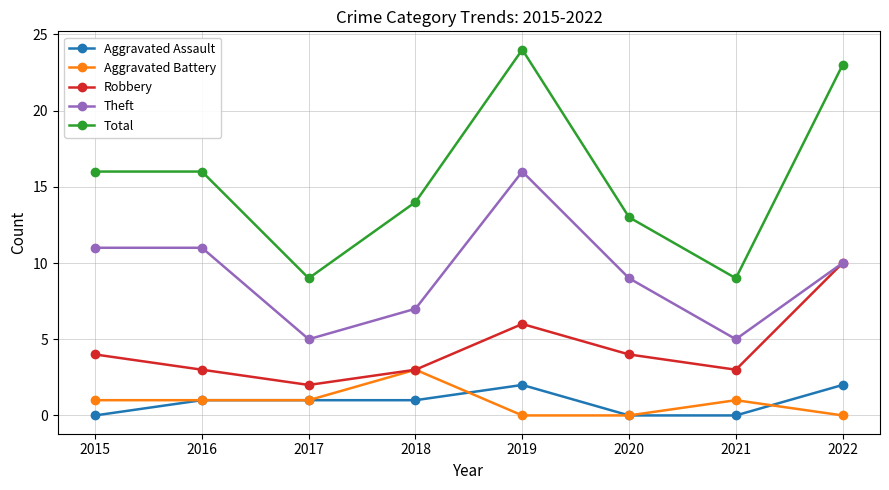

How many interior local valleys does the Total series have?

2